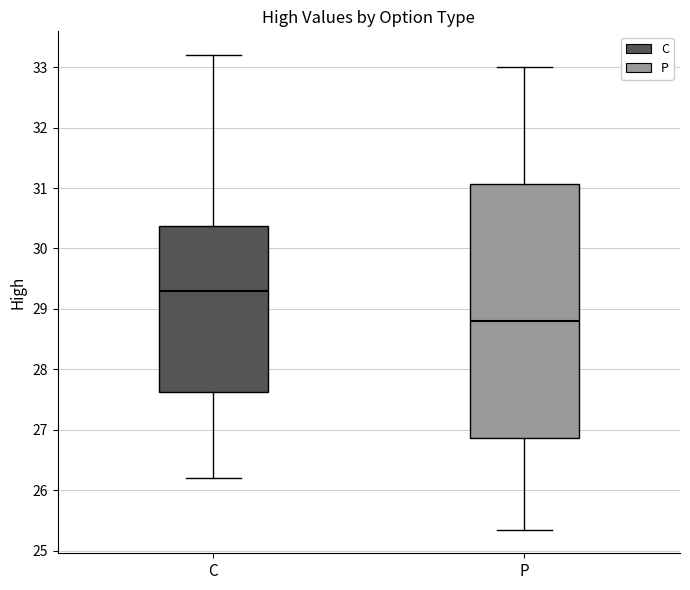

Where does the lower whisker of the box for C end on the y-axis? The values are not printed on the chart, so give them approximately, as read against the axis.

26.2